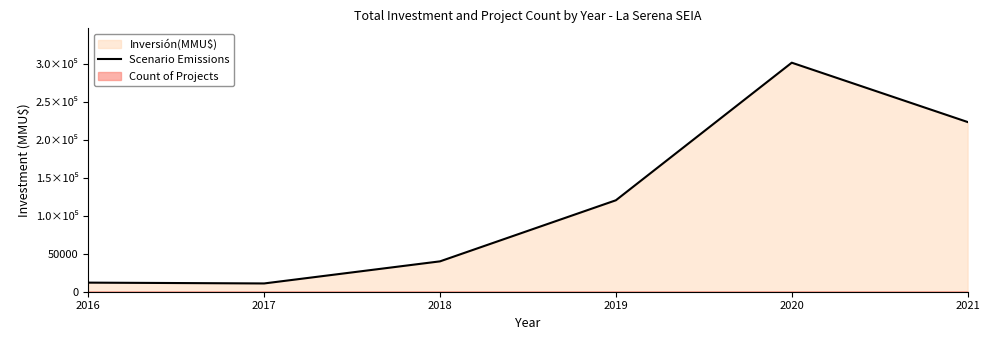

Rank the categories by value from lowest to highest.

2017, 2016, 2018, 2019, 2021, 2020